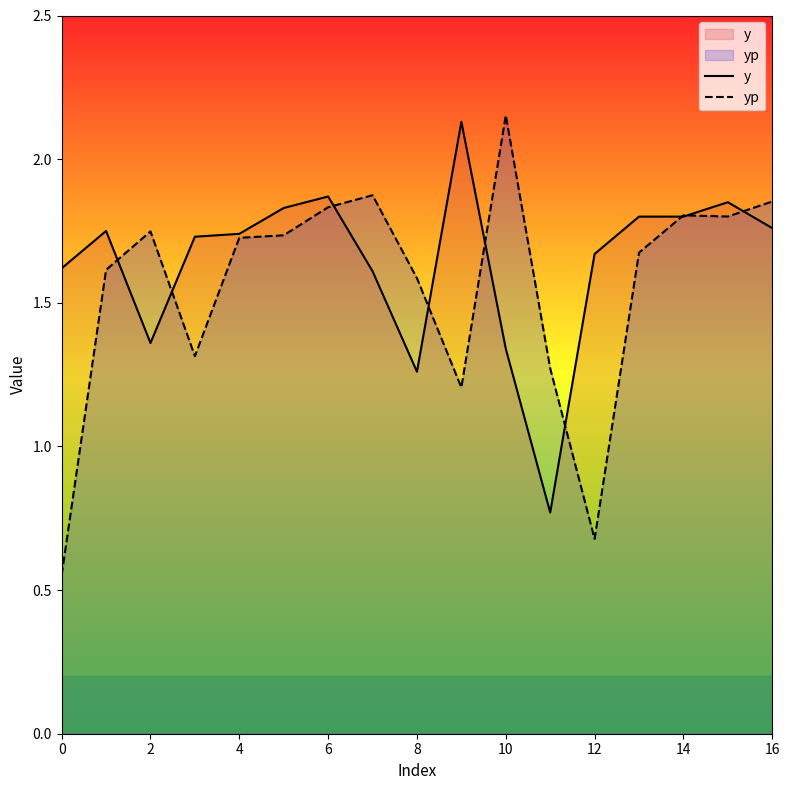

What is the spread (max minus min) of values at 10?

0.1